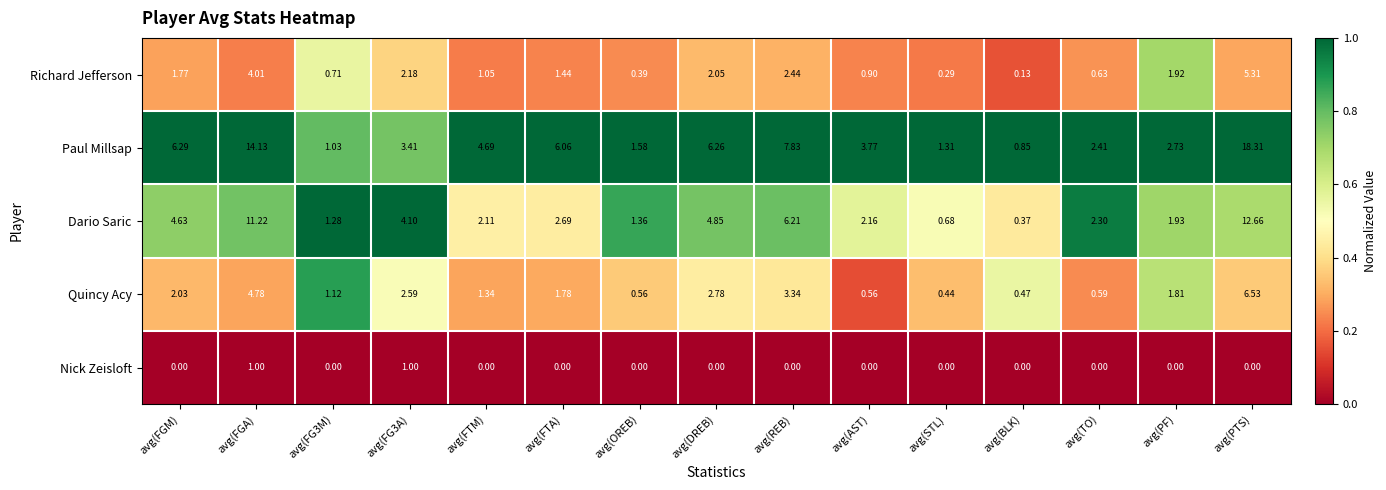

Rank the series by their maximum value, from lowest to highest.

Nick Zeisloft, Richard Jefferson, Quincy Acy, Dario Saric, Paul Millsap